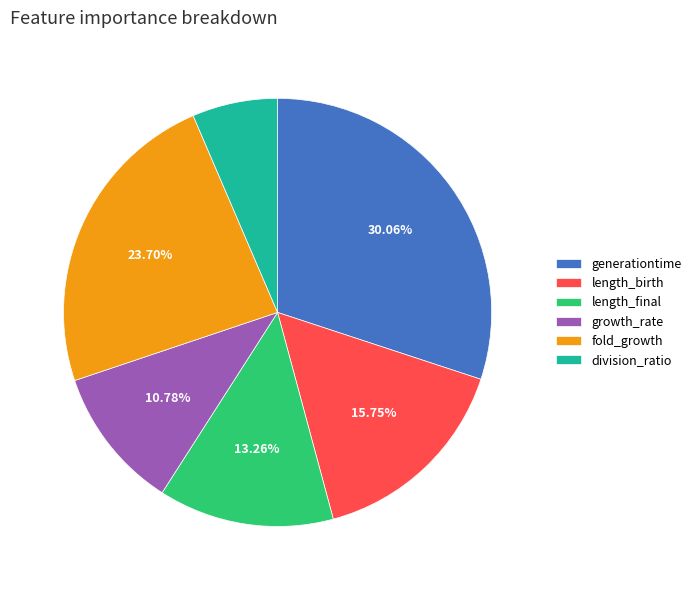

To the nearest percent, what is the difference between the largest and smallest slice percentages?

24%